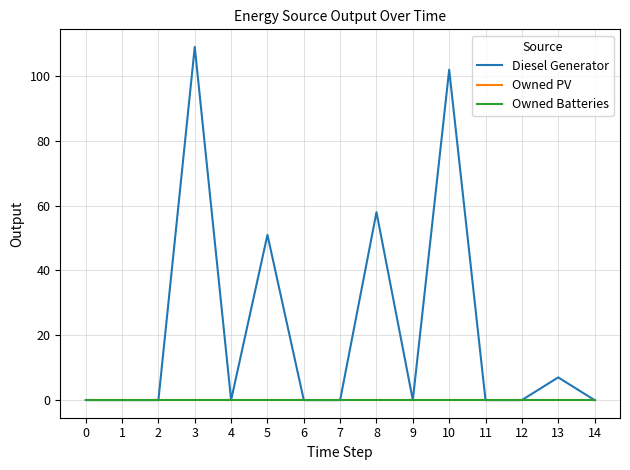

Is this an area chart (filled region under the line)?

No